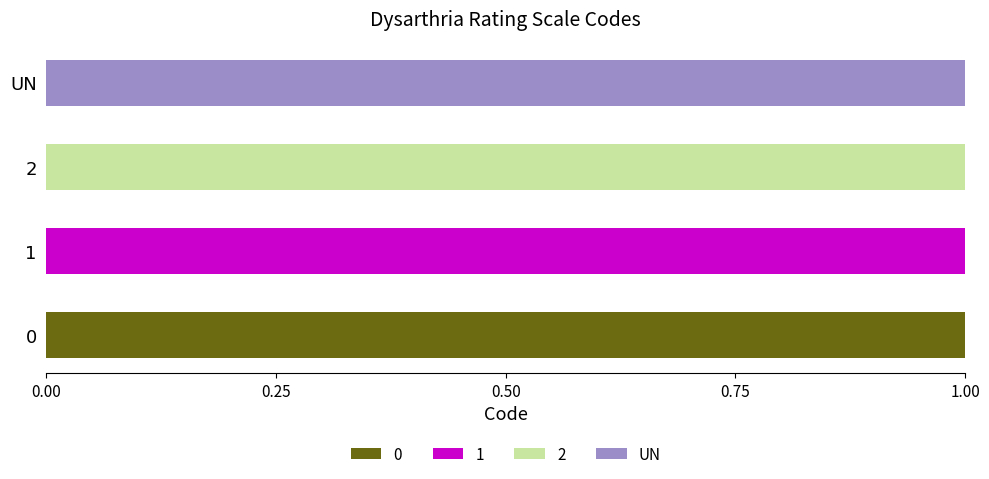

Count the number of data series in this chart.

4